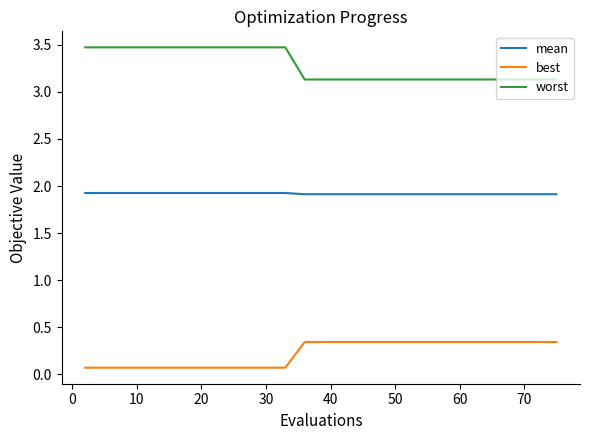

What is the lowest value of the worst series?

3.1